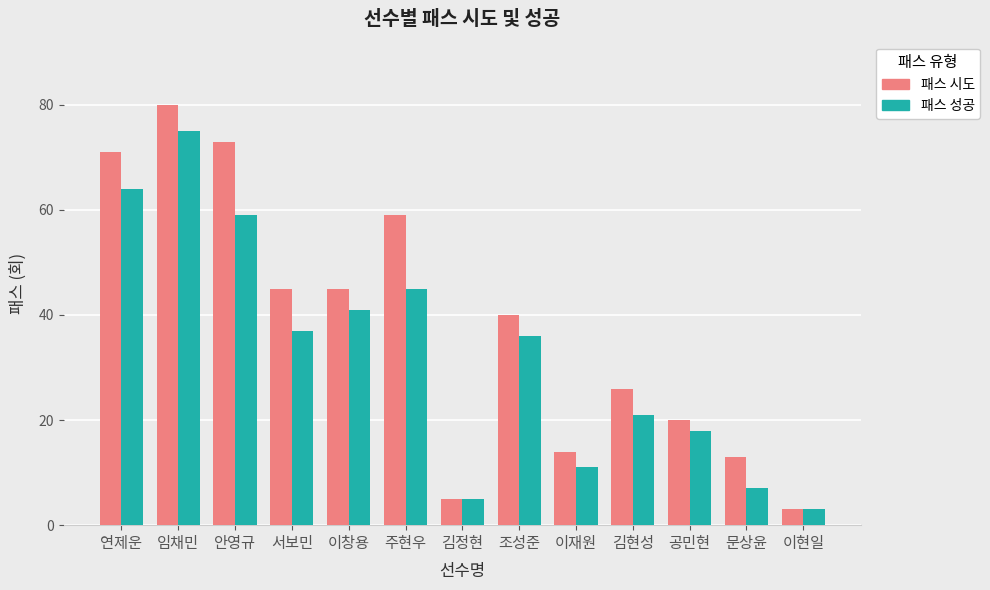

What are all the series names shown in the legend?

패스 시도, 패스 성공